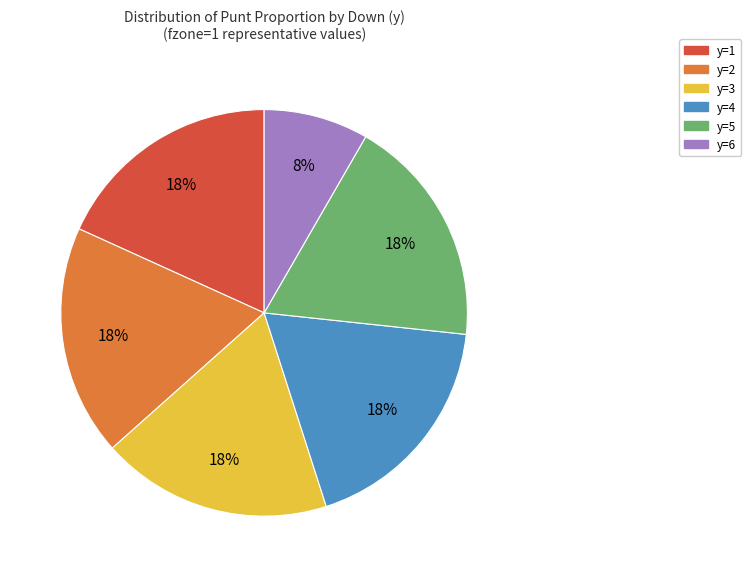

Is there a majority slice in this chart?

No